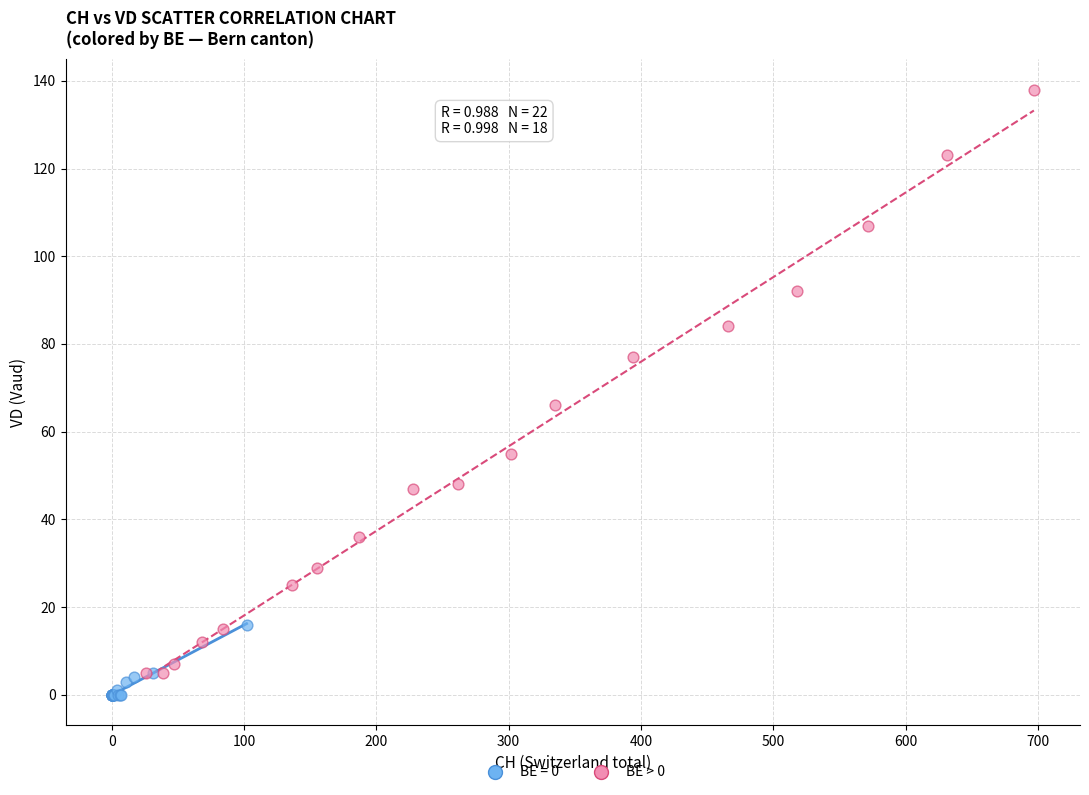

Which series has the widest spread of Y values?

BE > 0